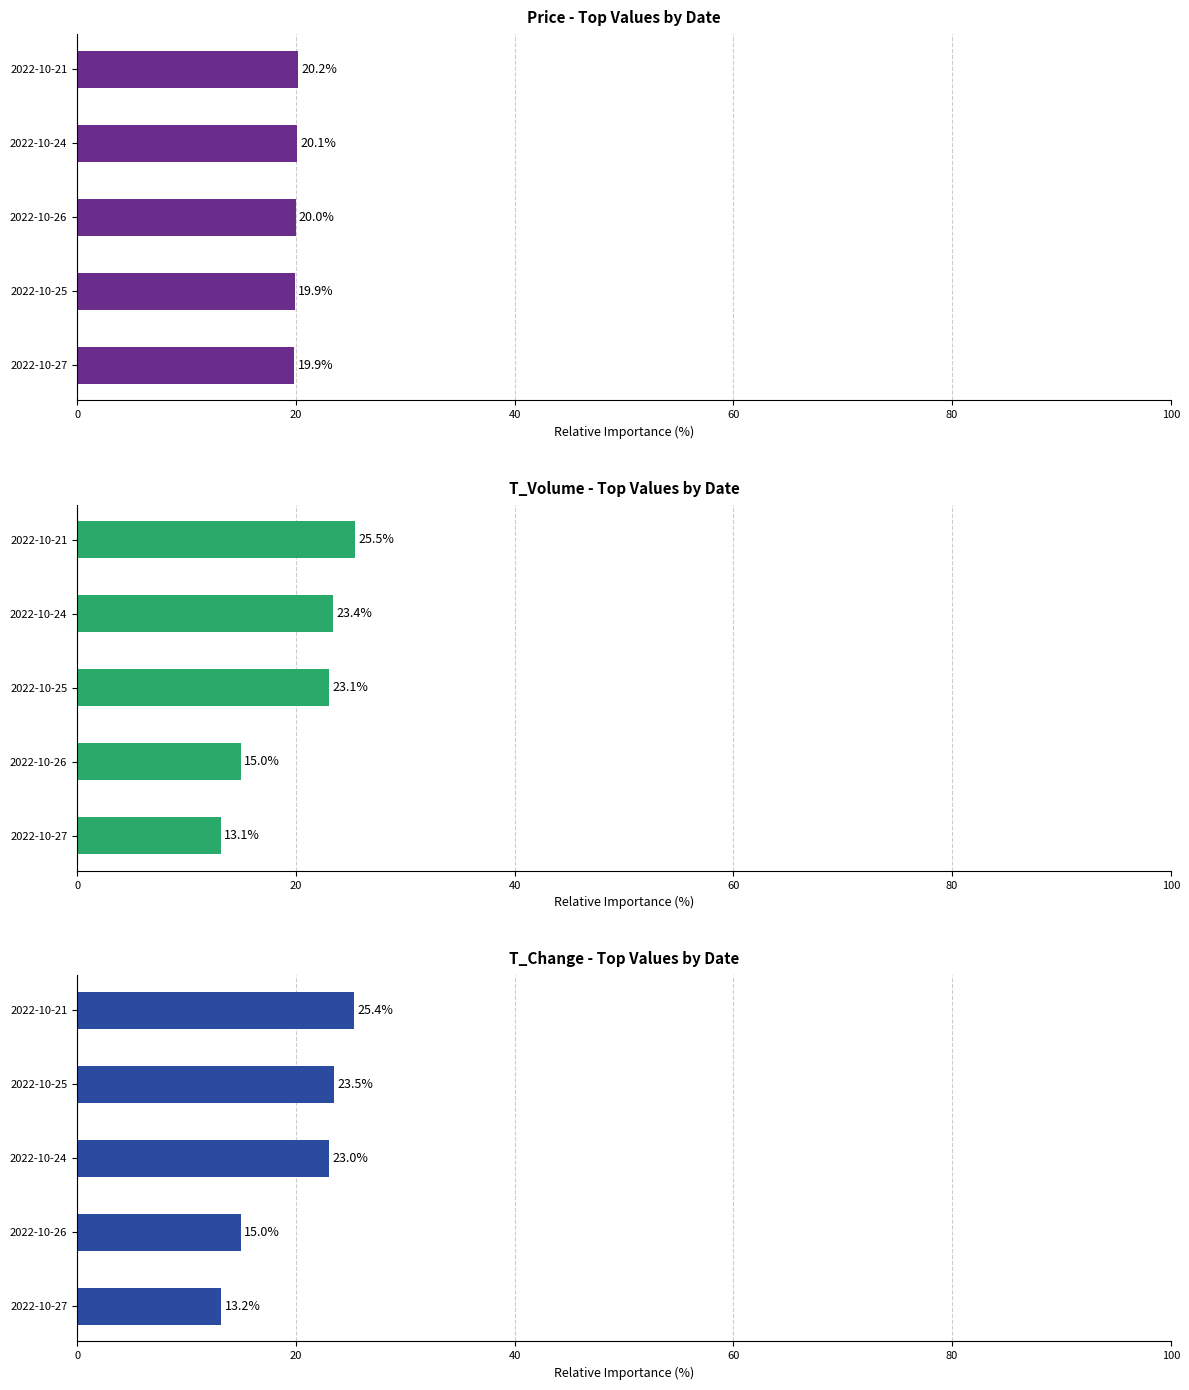

Rank the series at 2022-10-27 from lowest to highest value.

t_volume, t_change, price